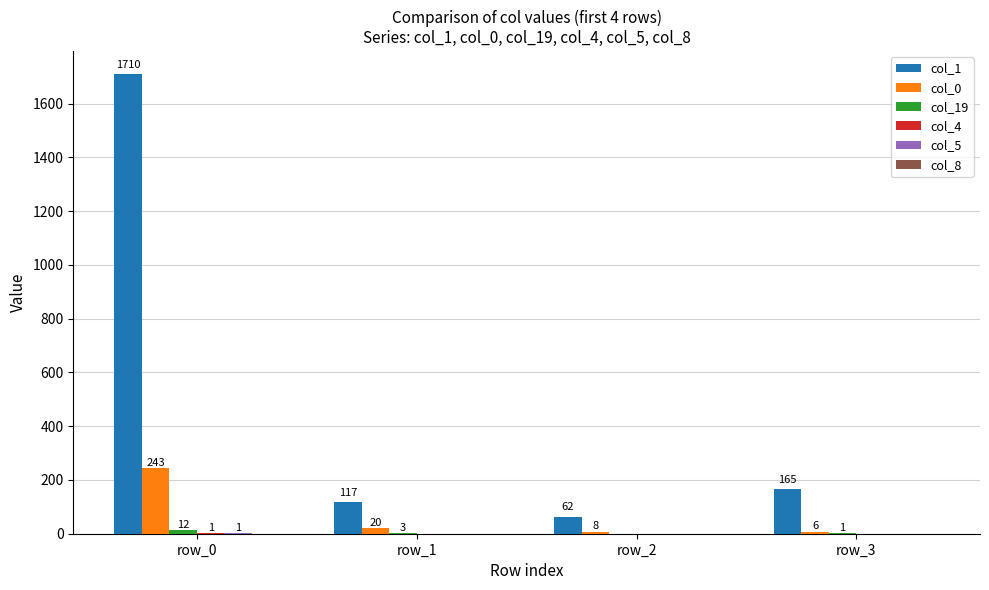

At which label does col_1 first exceed 165?

row_0